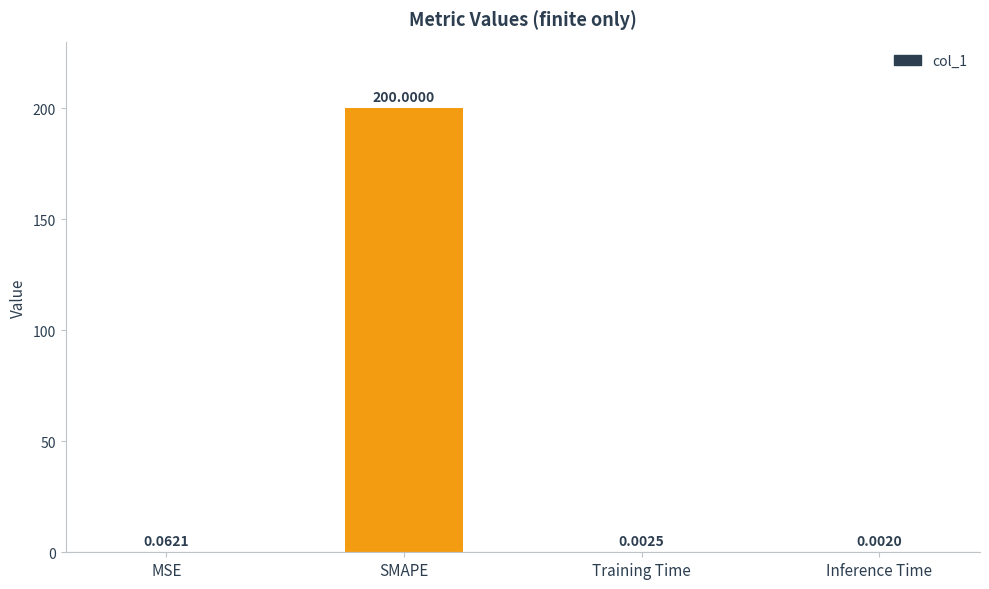

Between SMAPE and MSE, which is larger?

SMAPE